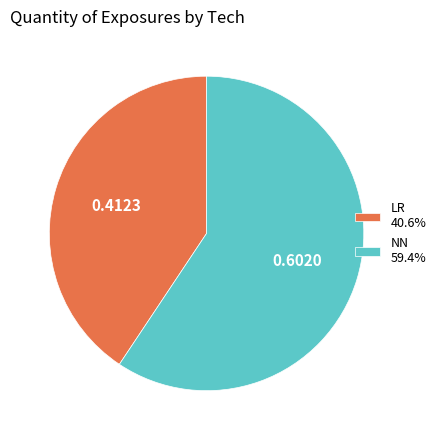

Does NN 59.4% account for over 50% of the chart?

Yes